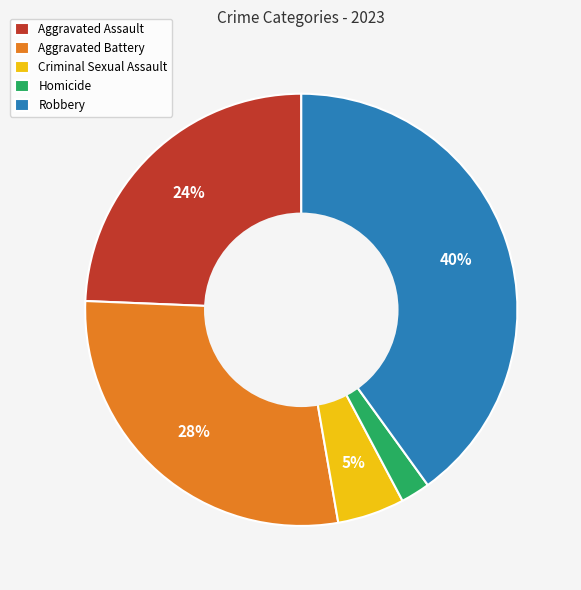

What is the smallest slice in the pie chart?

Homicide